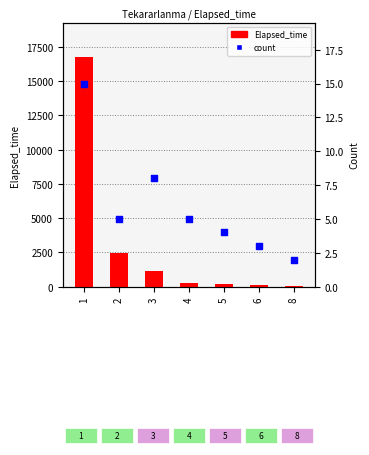

At how many categories does at least one series exceed 16710?

1